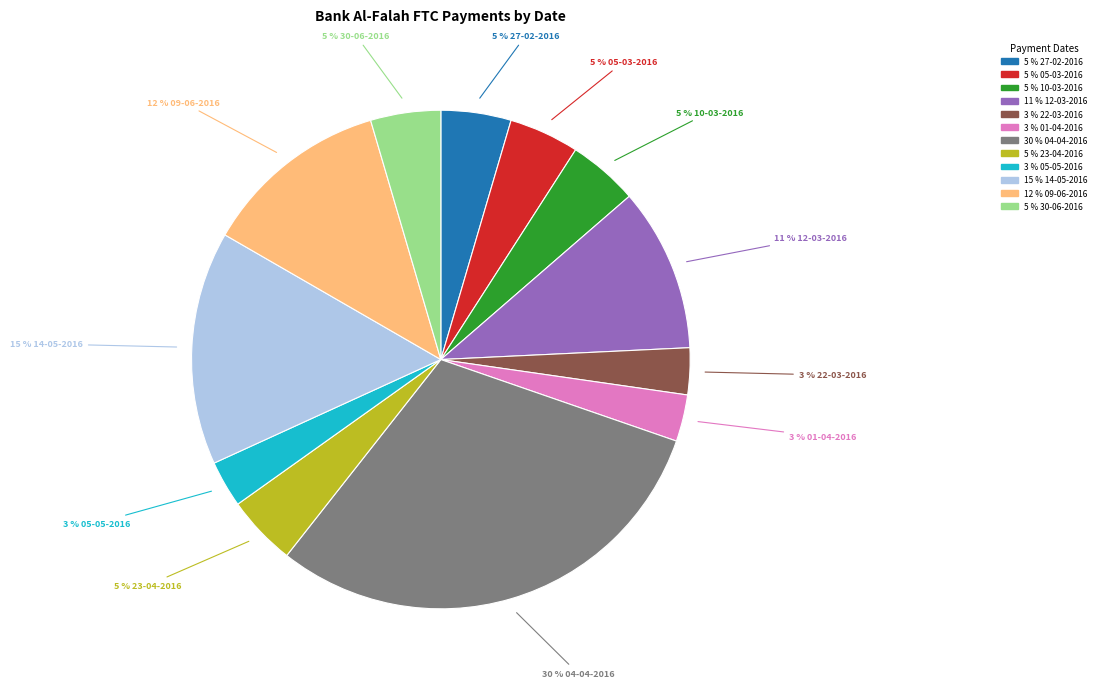

To the nearest percent, what is the average slice percentage?

8%